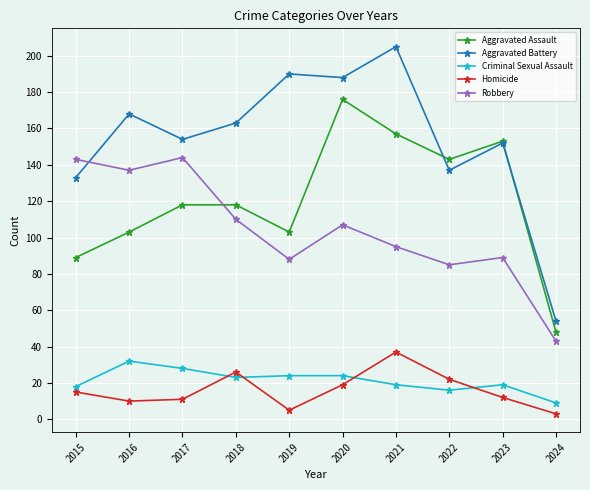

How many lines are shown in the chart?

5